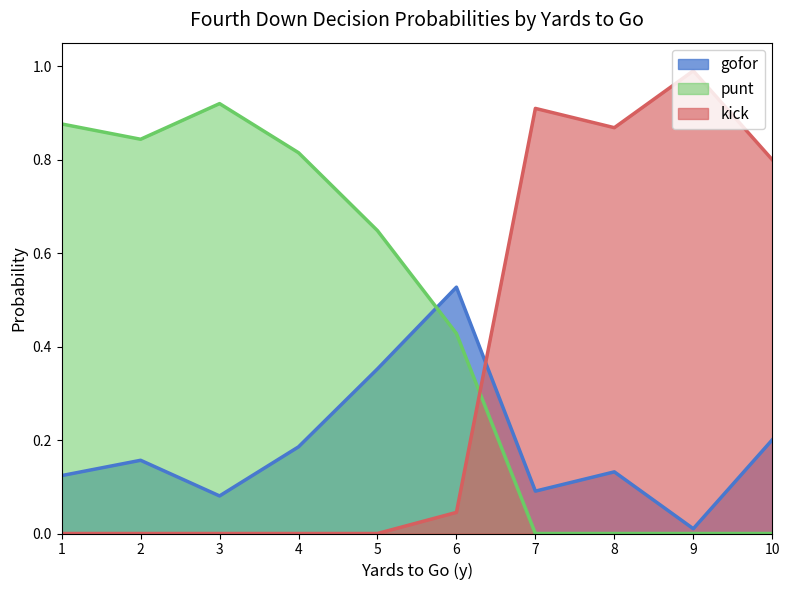

How many interior local peaks does the gofor series have?

3